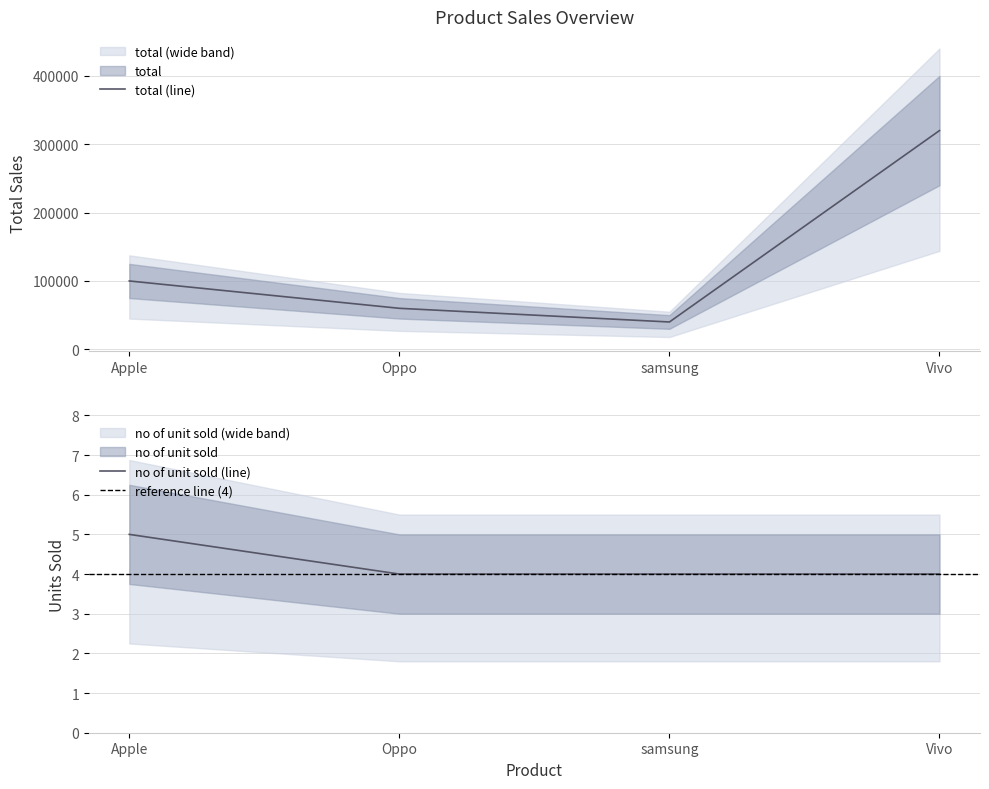

True or false: no of unit sold and total cross at least once.

False